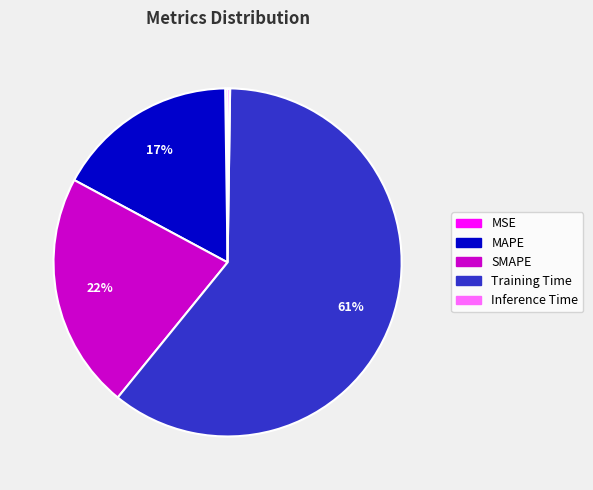

Which has a higher value, Training Time or MAPE?

Training Time